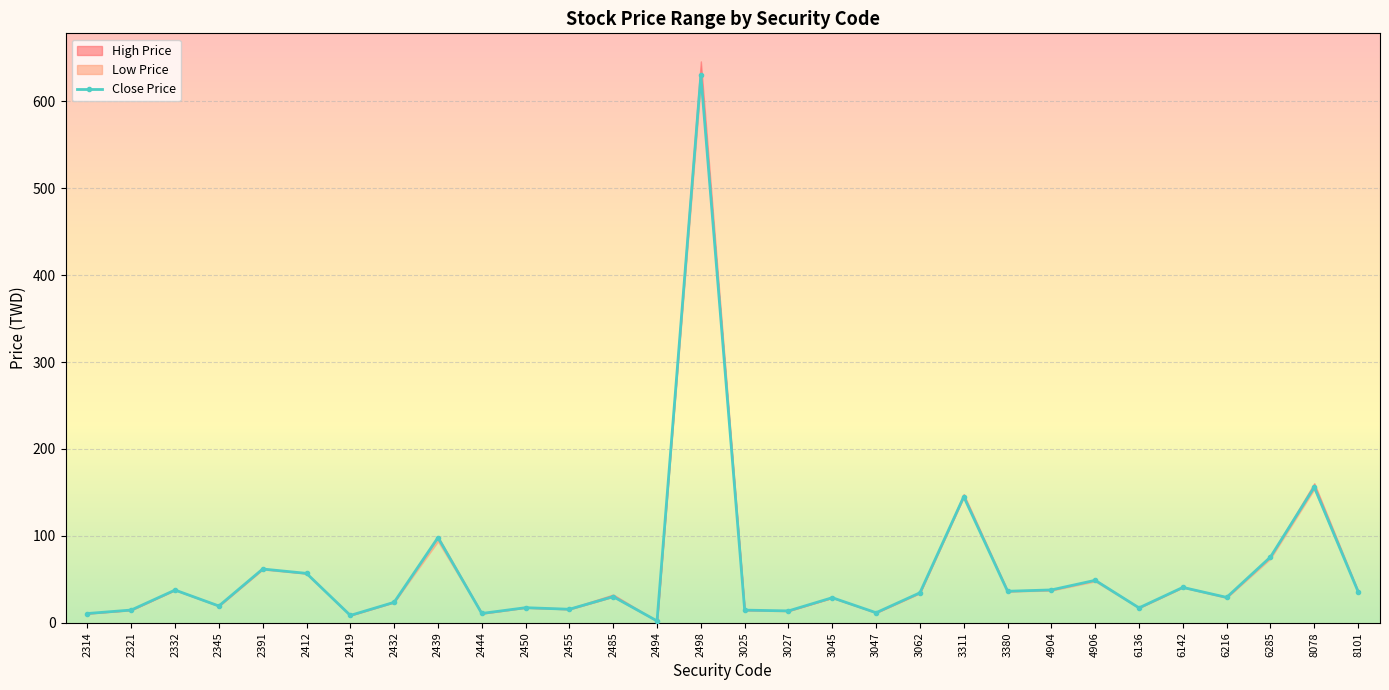

The chart shows a value of 109.5 at 2391. True or false?

False